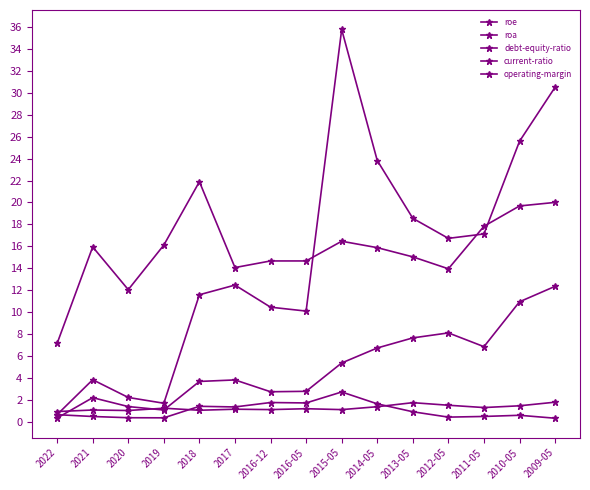

How many lines are shown in the chart?

5